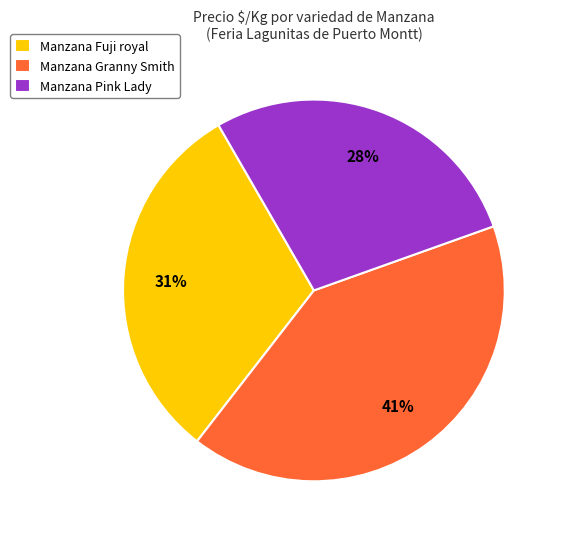

Rank the categories by value from highest to lowest.

Manzana Granny Smith, Manzana Fuji royal, Manzana Pink Lady